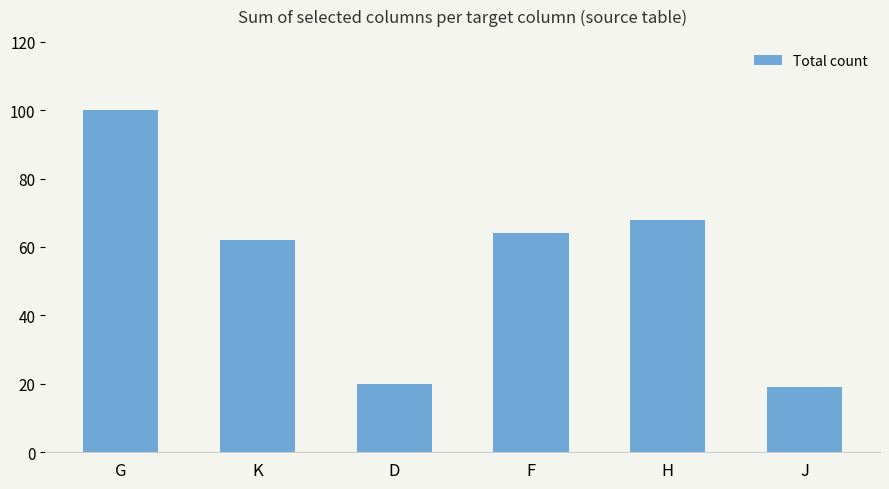

What is the greatest value displayed?

100